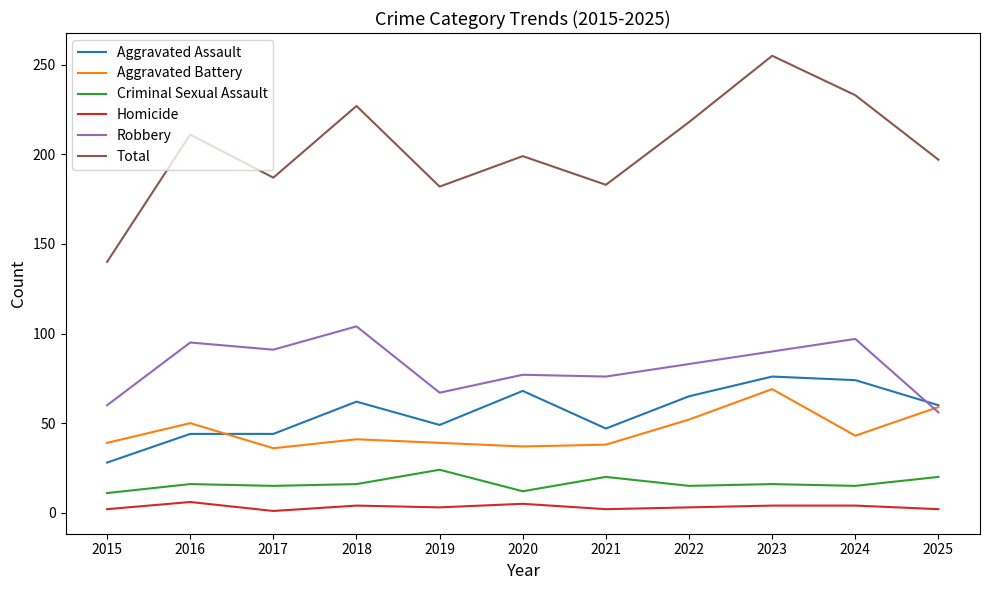

What is the difference between the Robbery values at 2022 and 2017?

8